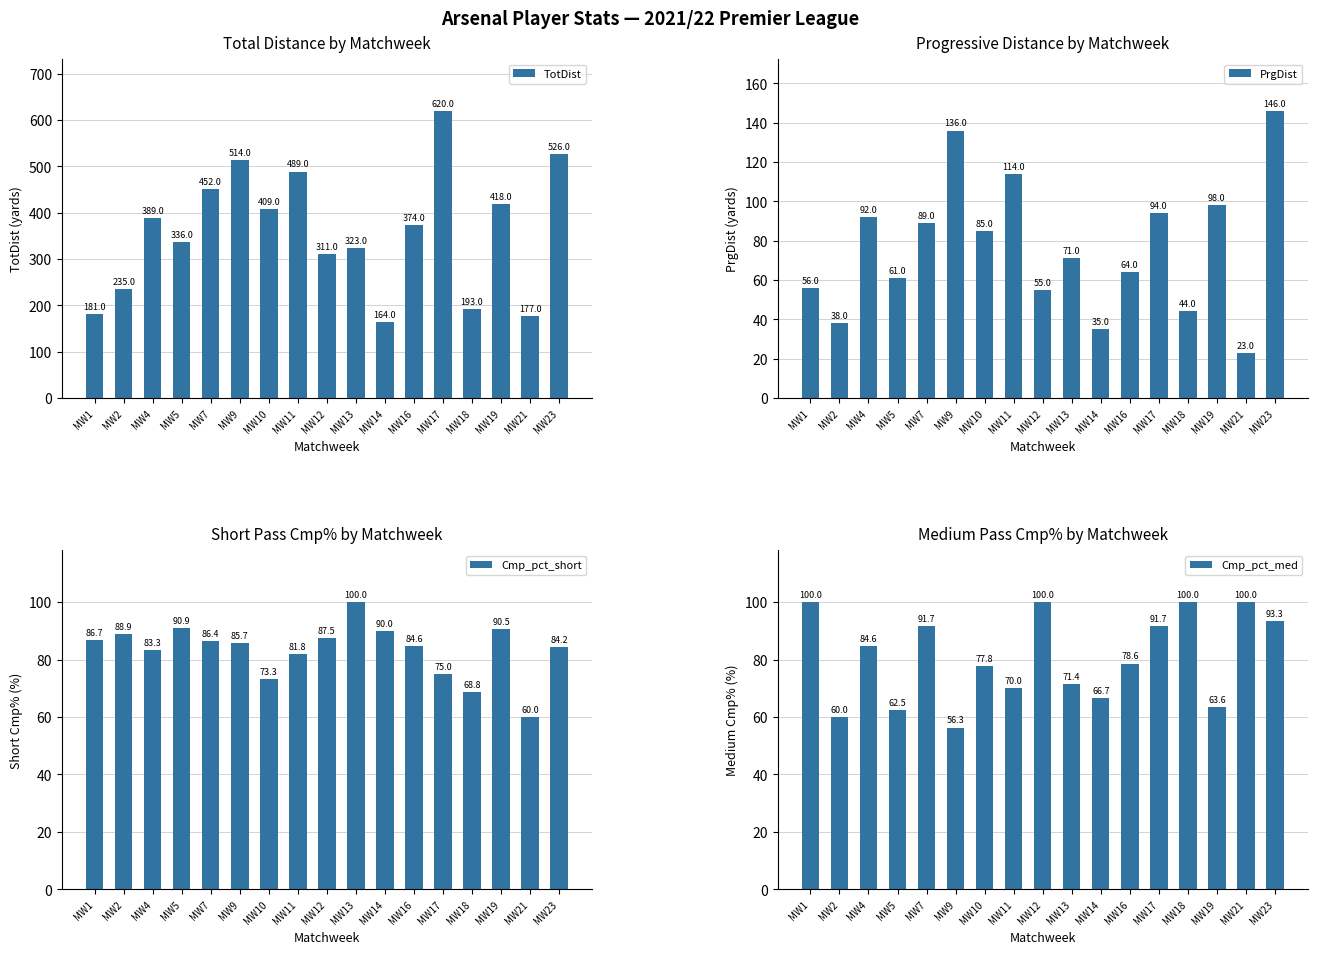

At how many categories does at least one series exceed 170?

16